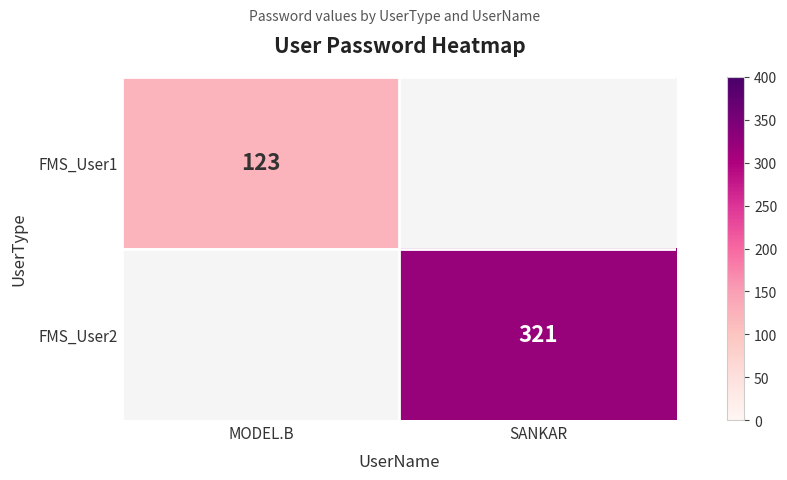

The value of FMS_User2 at SANKAR is 434. True or false?

False